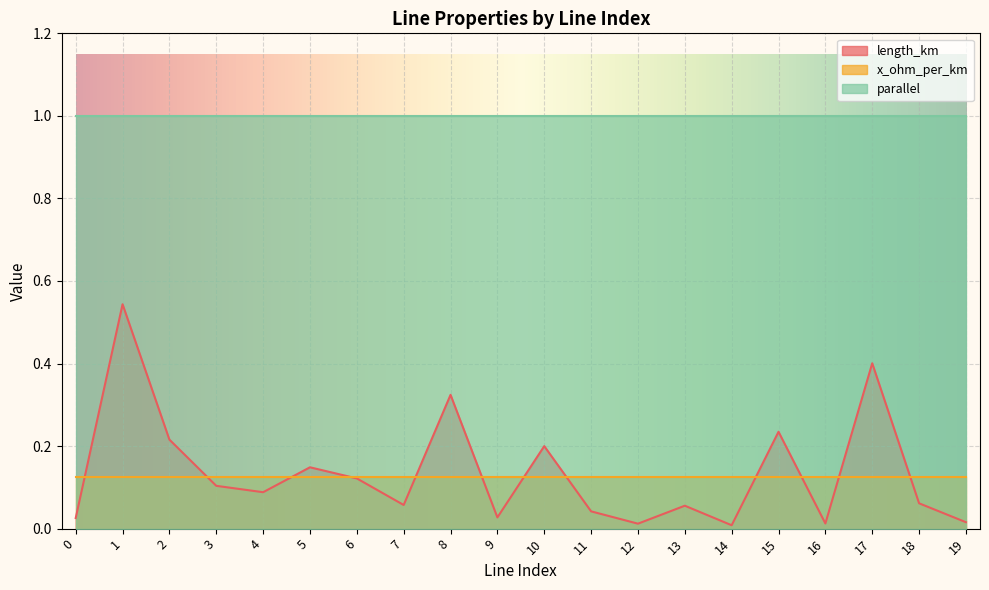

Reading left to right, list all the values displayed in this chart.

length_km: 0.0	0.5	0.2	0.1	0.1	0.1	0.1	0.1	0.3	0.0	0.2	0.0	0.0	0.1	0.0	0.2	0.0	0.4	0.1	0.0
x_ohm_per_km: 0.1	0.1	0.1	0.1	0.1	0.1	0.1	0.1	0.1	0.1	0.1	0.1	0.1	0.1	0.1	0.1	0.1	0.1	0.1	0.1
parallel: 1.0	1.0	1.0	1.0	1.0	1.0	1.0	1.0	1.0	1.0	1.0	1.0	1.0	1.0	1.0	1.0	1.0	1.0	1.0	1.0